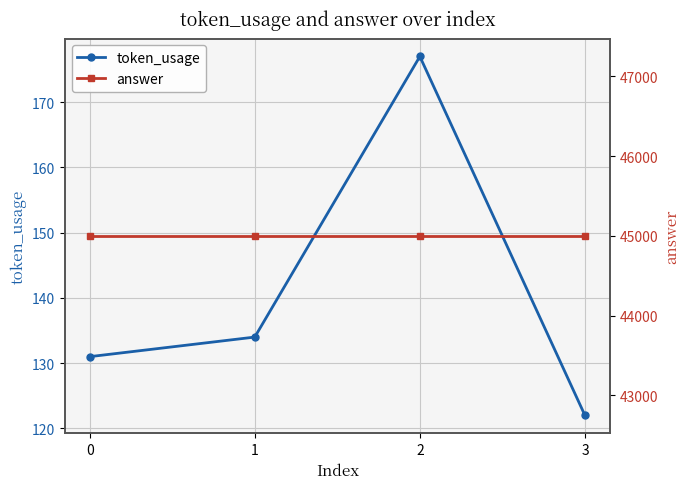

Count the number of categories in the chart.

4